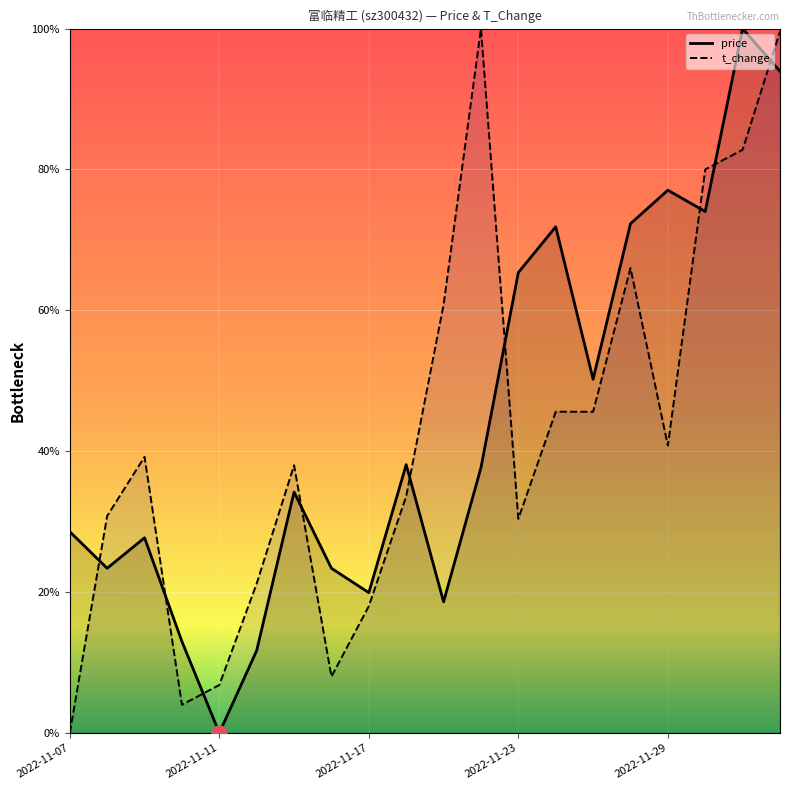

Is the value of price at 2022-11-23 greater than the value of t_change at 2022-11-17?

Yes